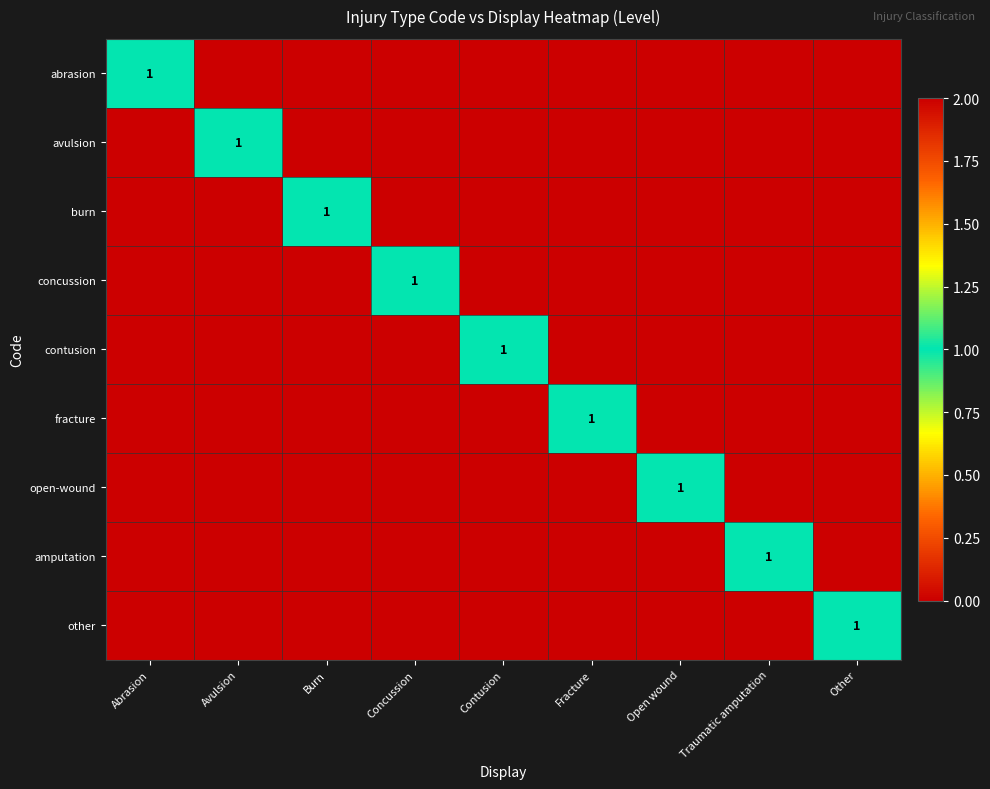

True or false: amputation has a value of 0 at Open wound.

True